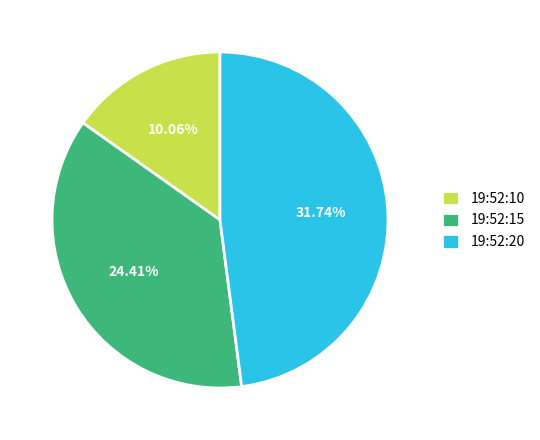

Rank the categories by value from lowest to highest.

19:52:10, 19:52:15, 19:52:20